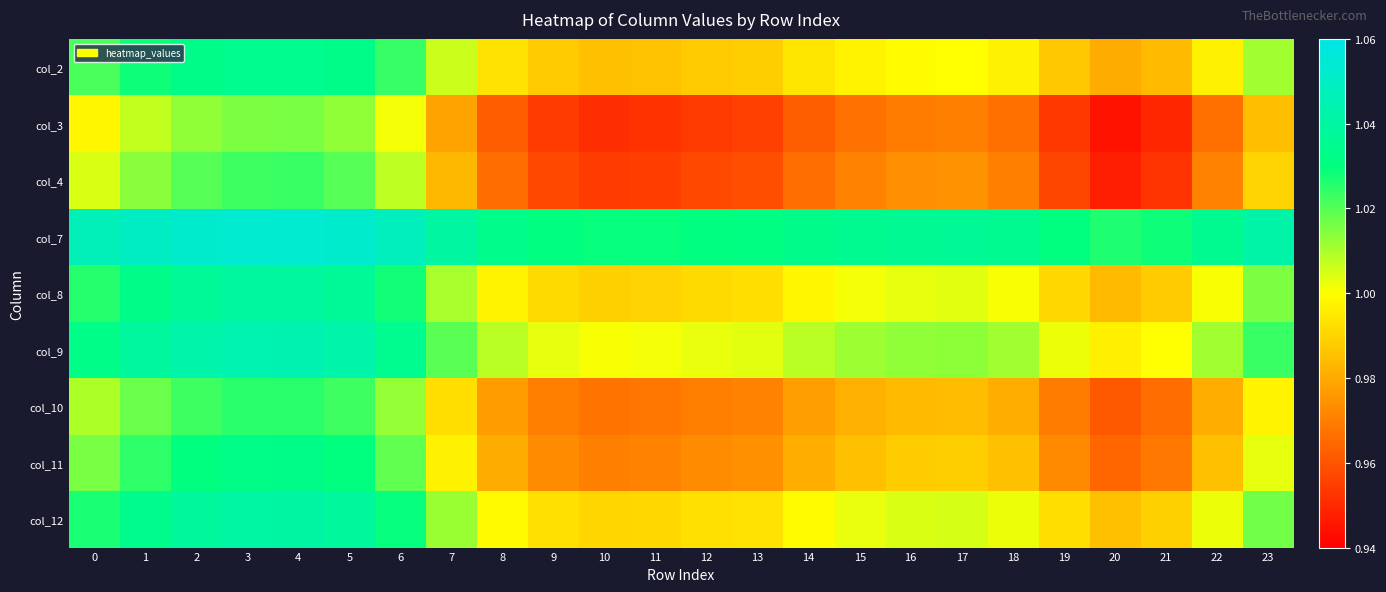

Rank the series by their maximum value, from highest to lowest.

col_7, col_9, col_12, col_8, col_2, col_11, col_10, col_4, col_3